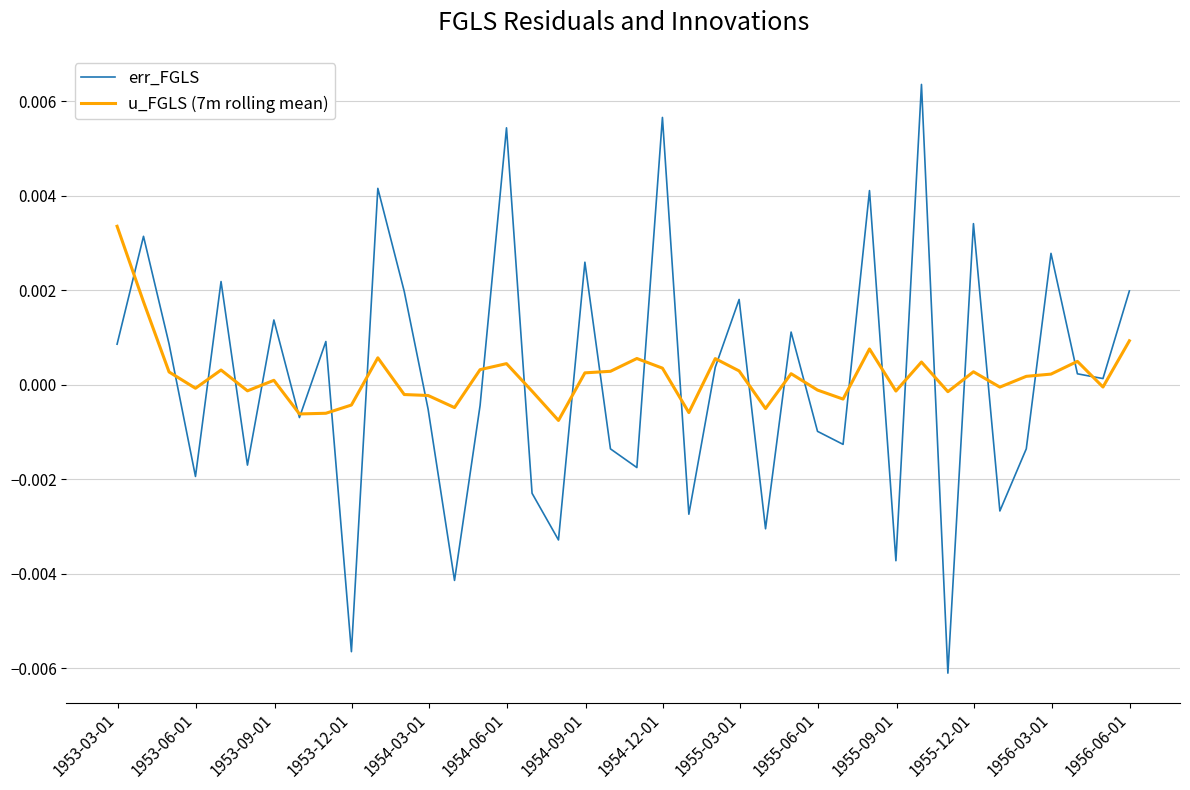

Which series has the largest range (max minus min)?

err_FGLS